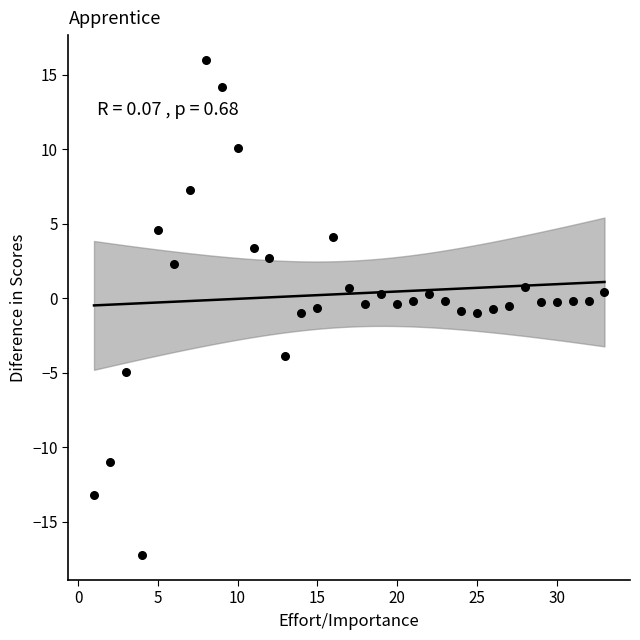

What is the range of X values (max minus min)?

32.0